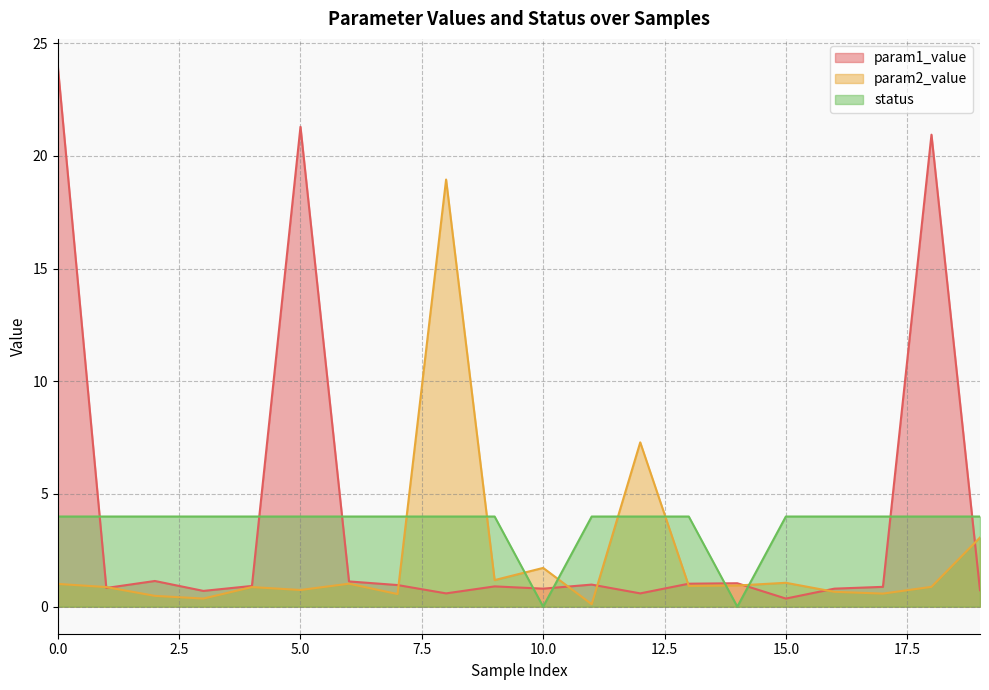

How many series are shown in this chart?

3